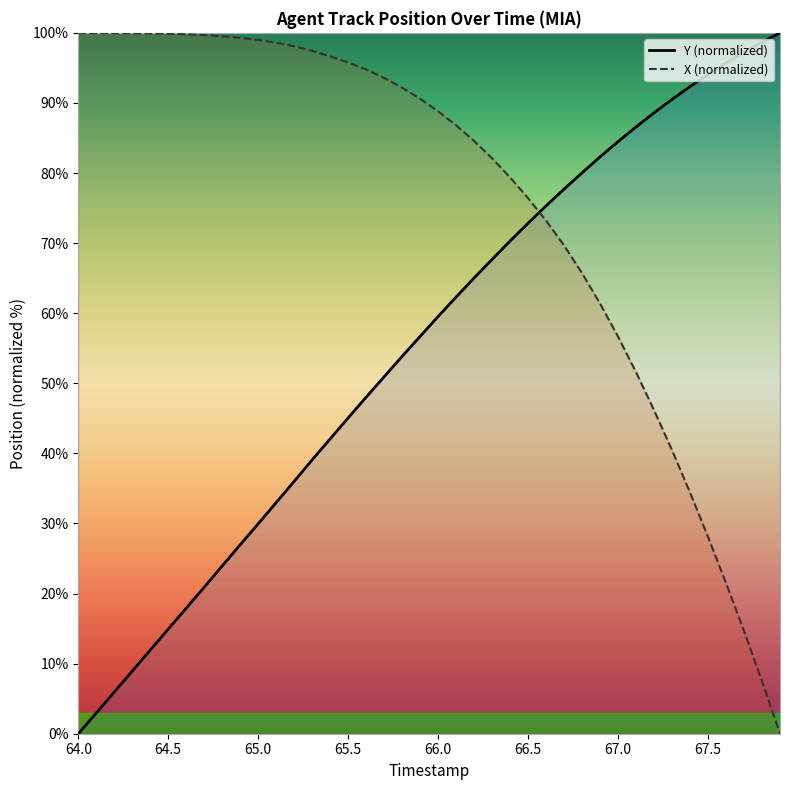

True or false: Y (normalized) has more than 0 interior local peaks.

False